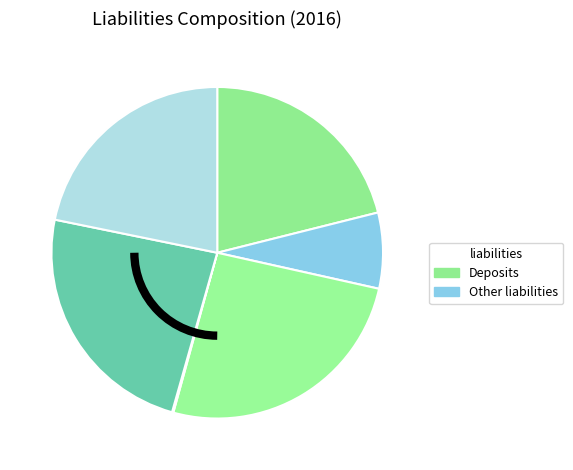

How many segments does this pie chart have?

6